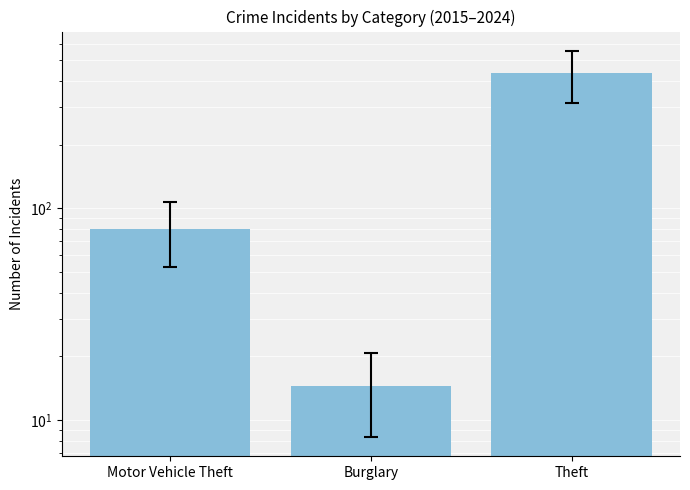

List the labels in order of value, smallest first.

Burglary, Motor Vehicle Theft, Theft